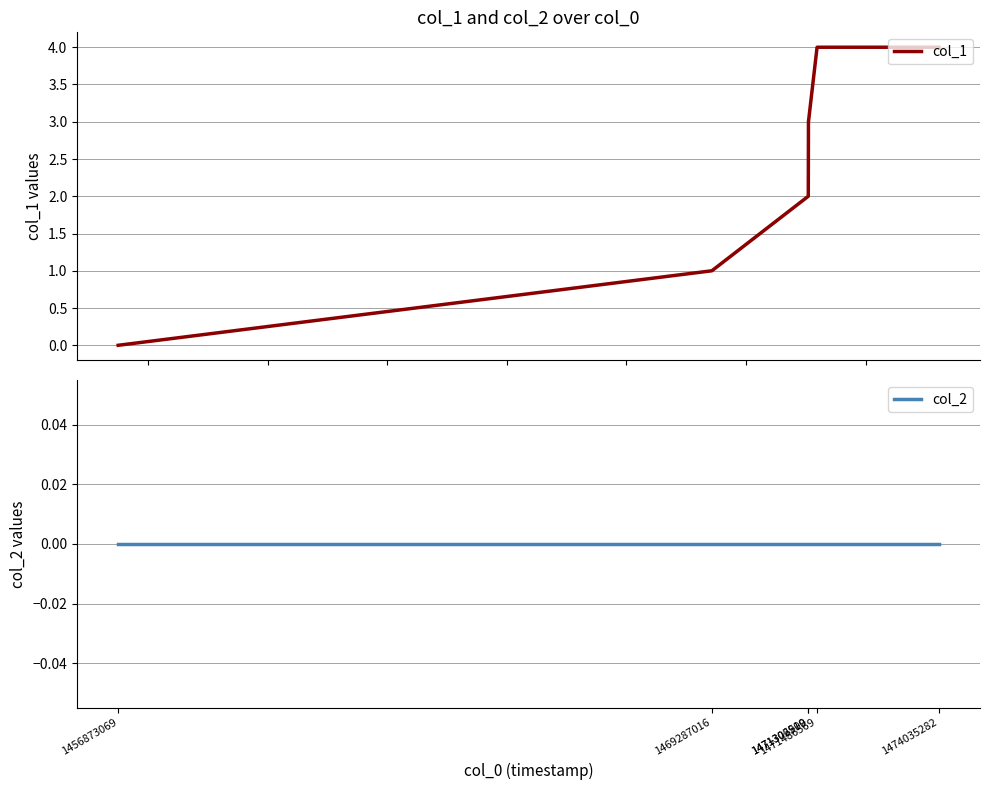

How many values in the col_1 series are below 3?

3